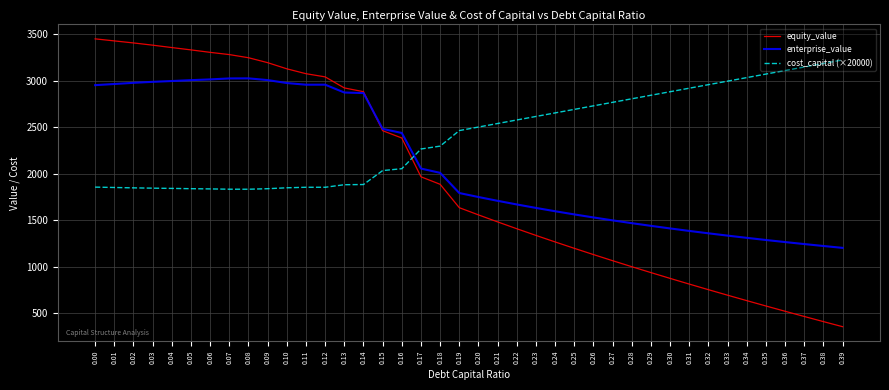

Is this an area chart (filled region under the line)?

No